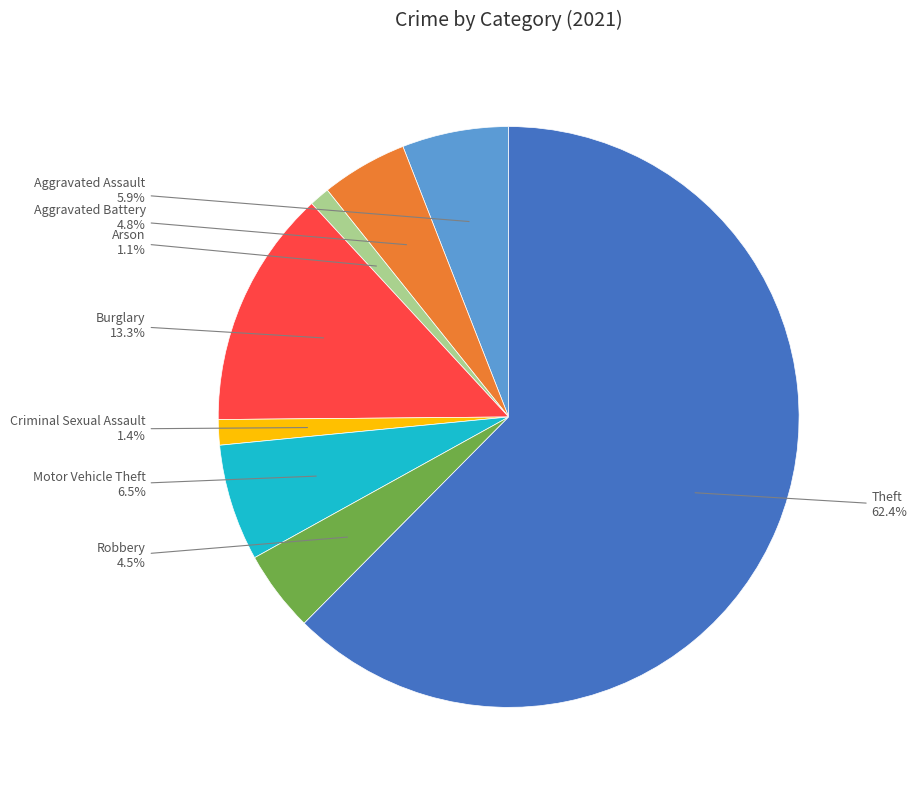

Does any single category account for the majority?

Yes